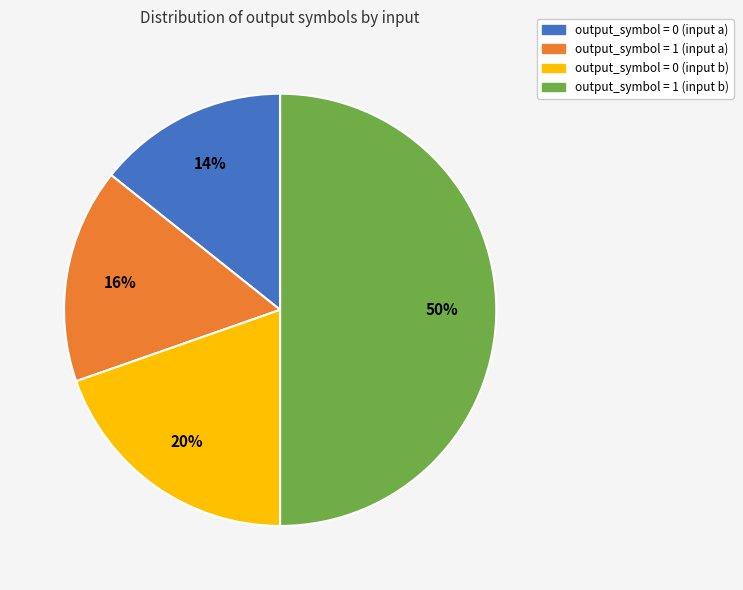

What is the smallest slice in the pie chart?

output_symbol = 0 (input a)